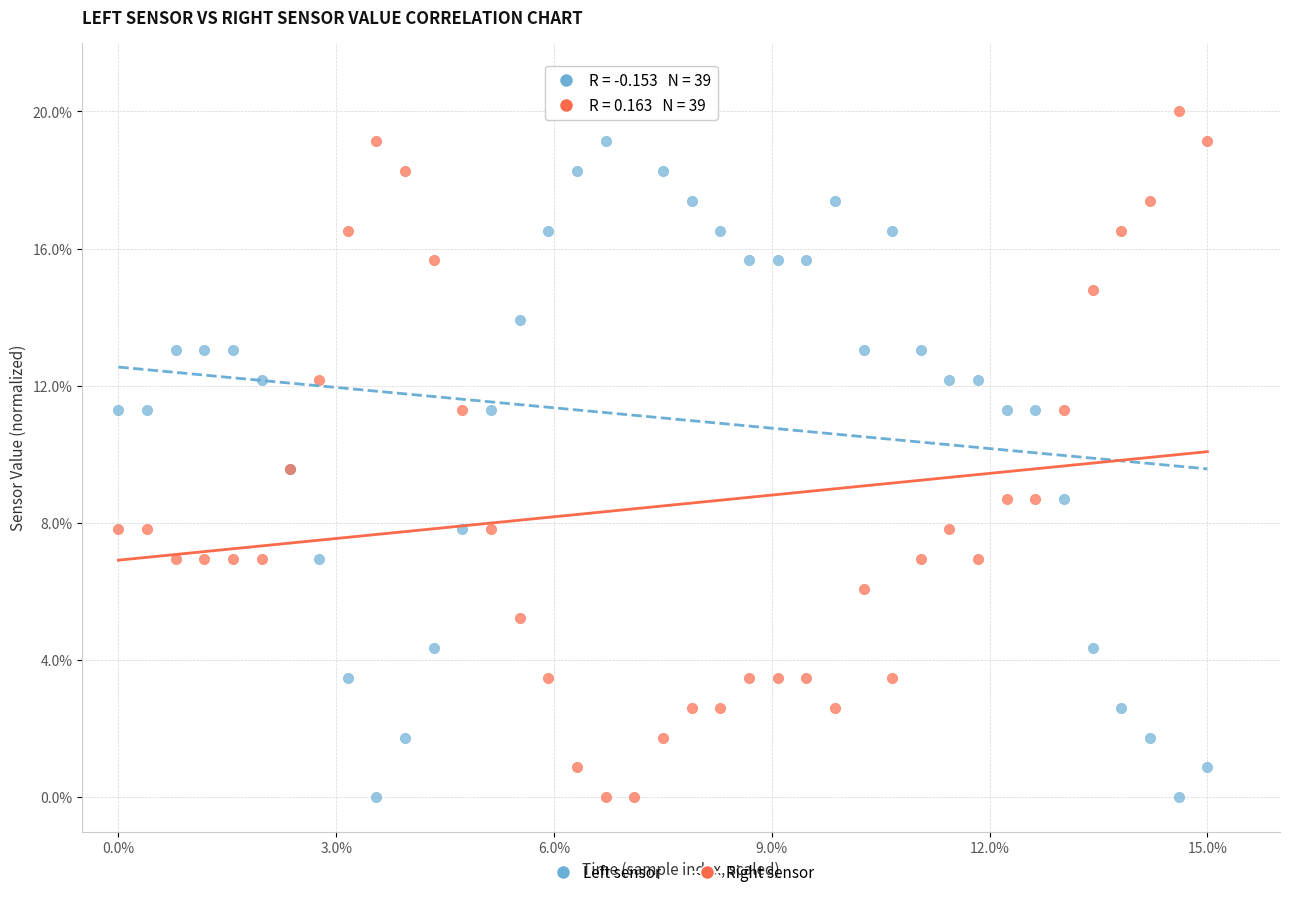

What is the X range (max minus min) for the scatter plot?

15.0